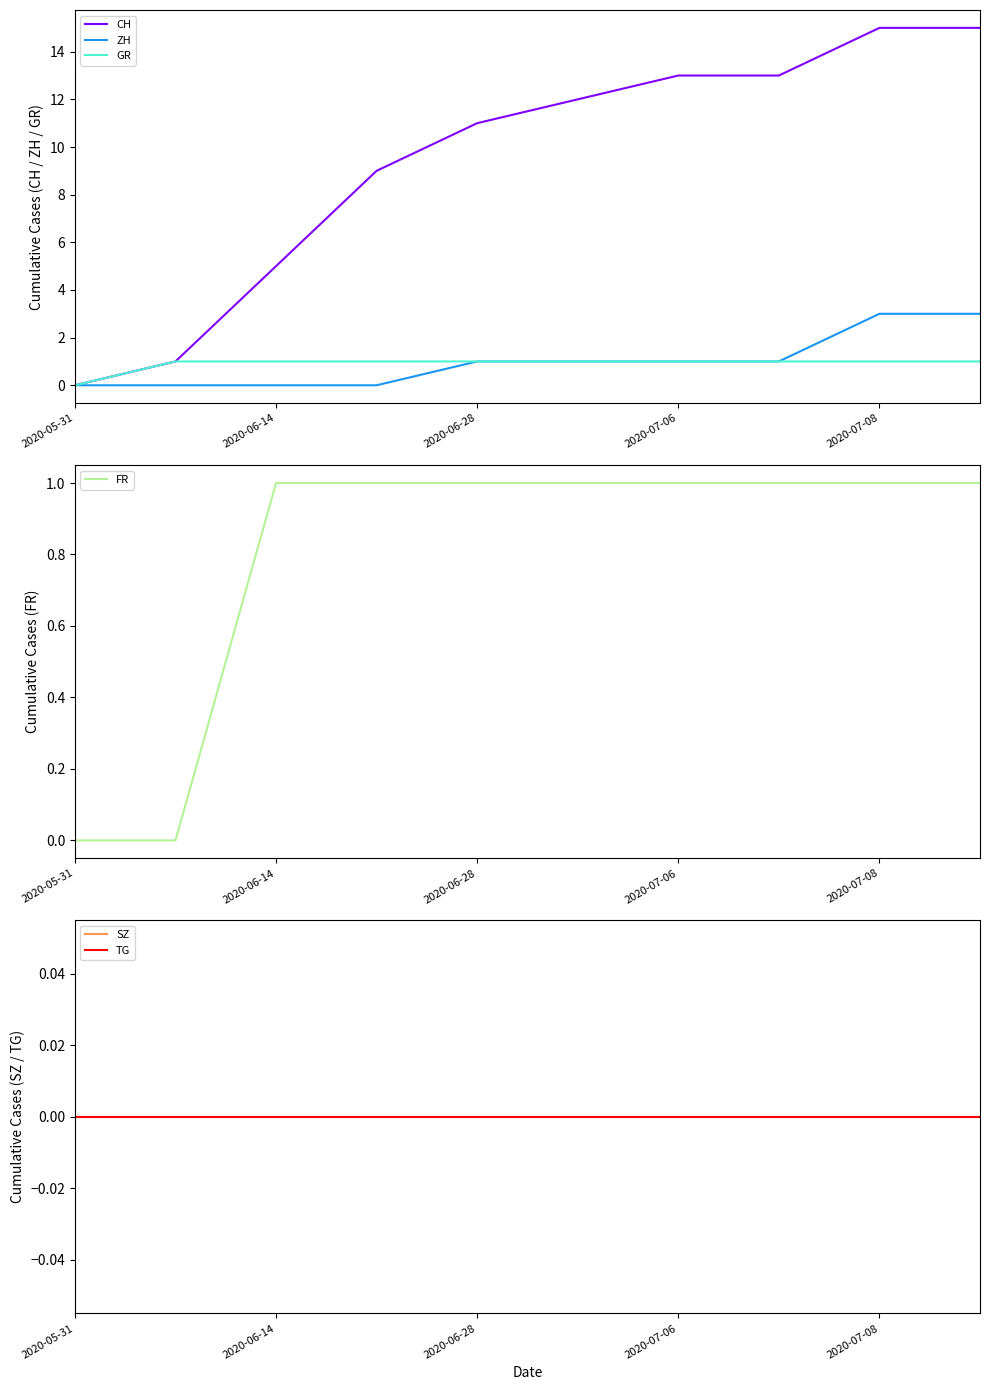

At how many categories does at least one series exceed 12?

4